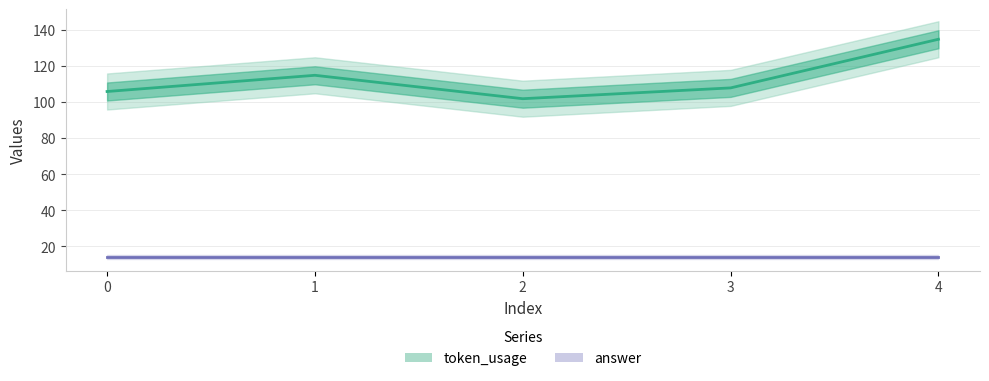

What is the total value across all series at 3?

122